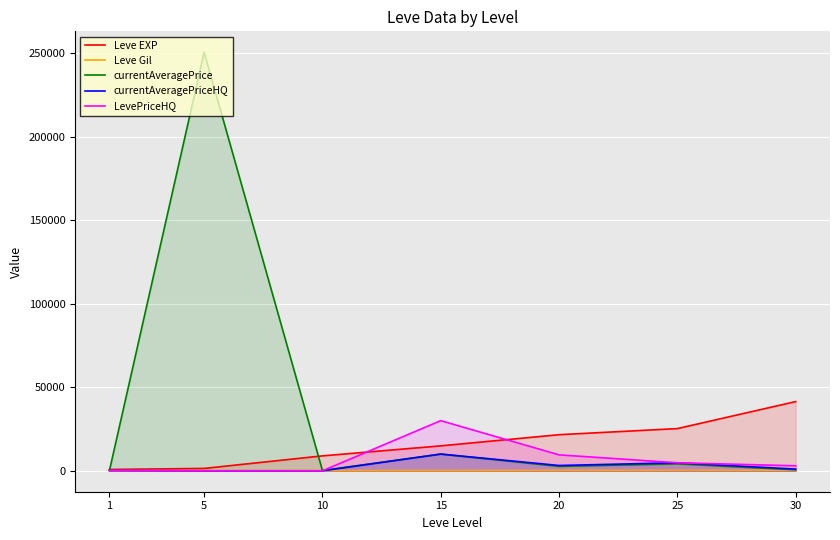

True or false: Leve EXP has more than 1 points higher than both neighbors.

False